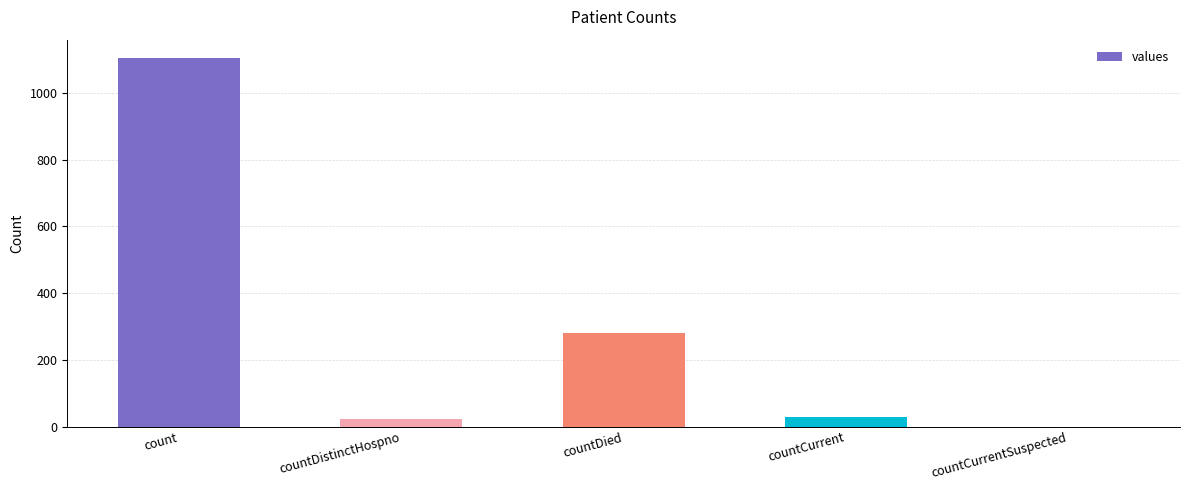

At which label is the value closest to 552?

countDied